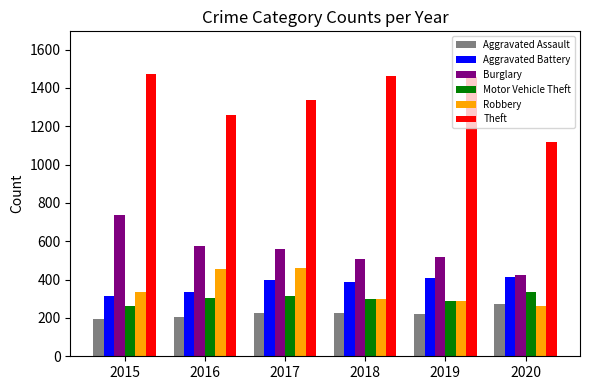

How many bars are there in each group?

6